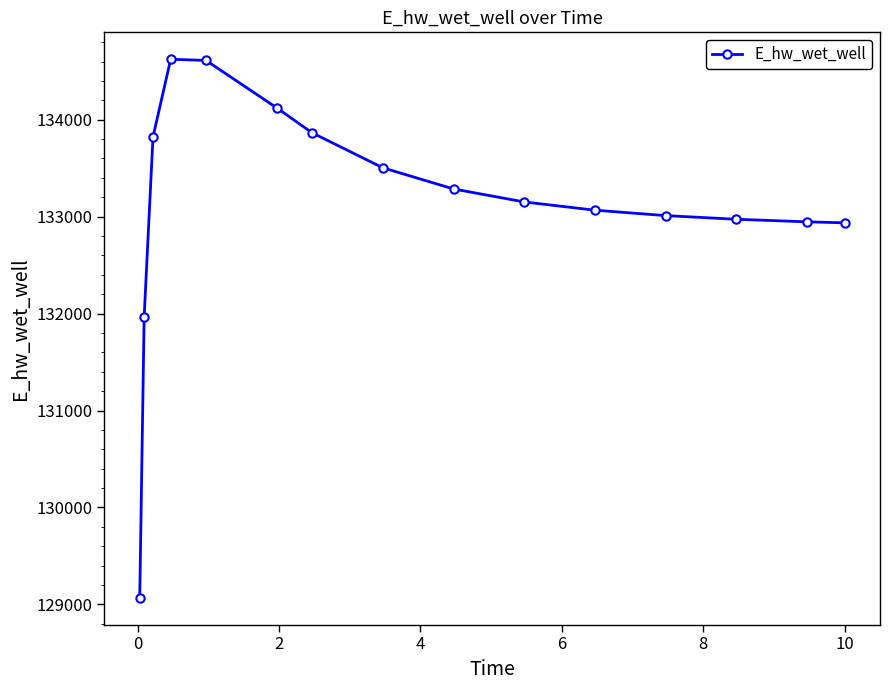

What is the value of the 2nd point from the left?

131966.9